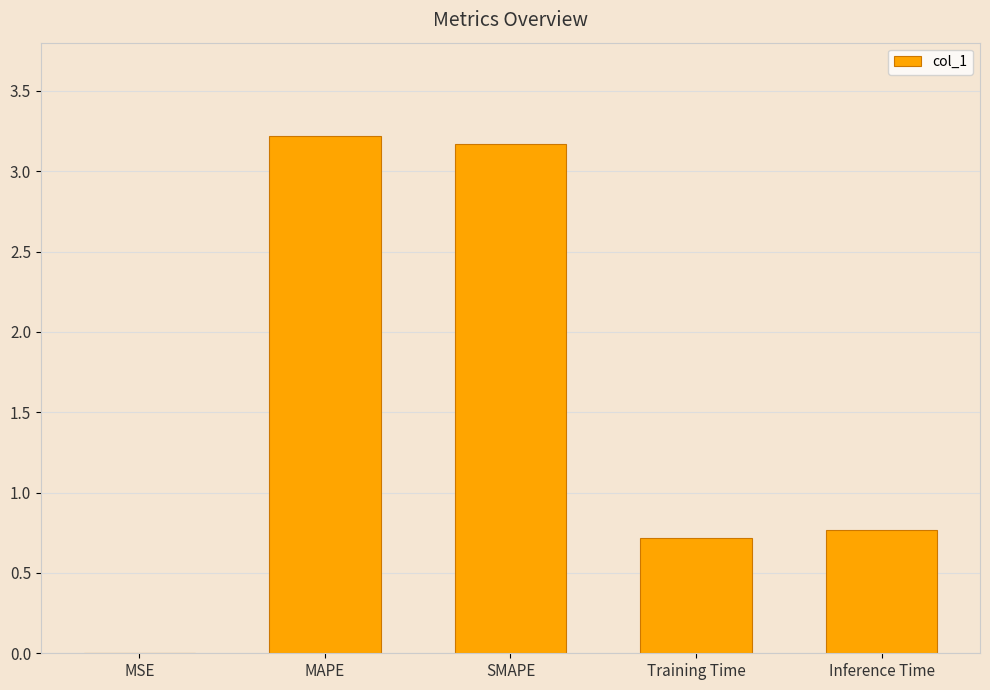

What is the greatest value displayed?

3.2